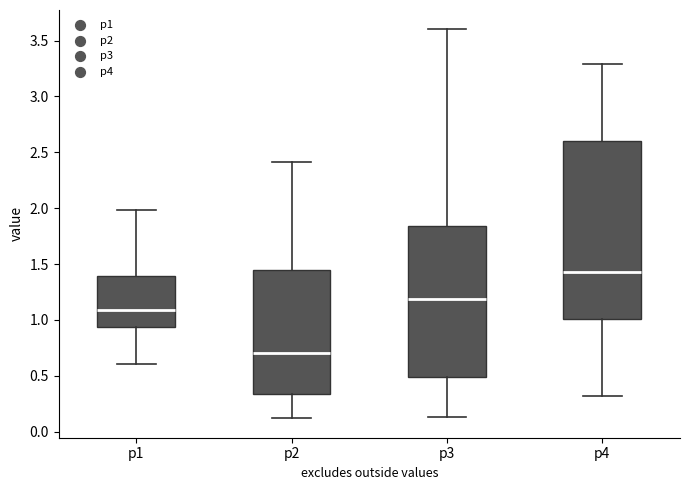

Where does the lower whisker of the box for p4 end on the y-axis? The values are not printed on the chart, so give them approximately, as read against the axis.

0.30